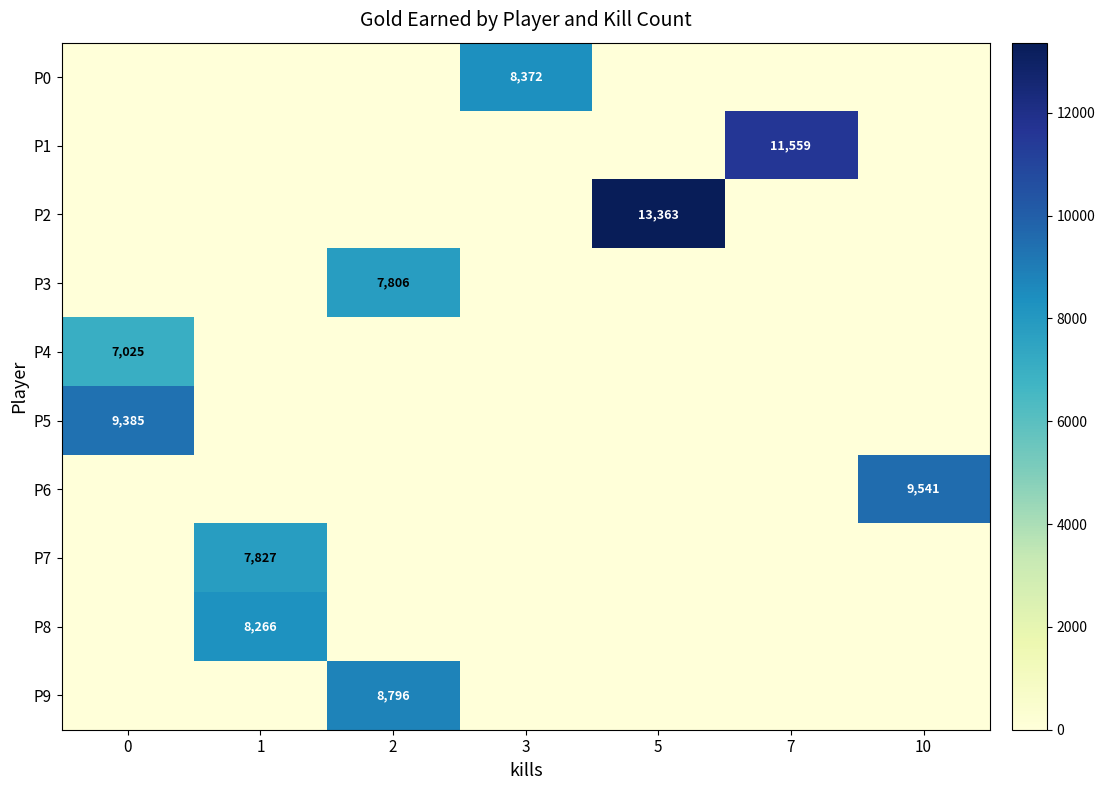

Count the number of data series in this chart.

10